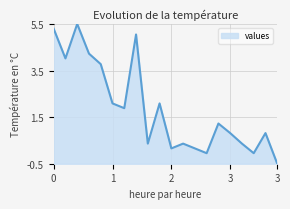

What is the difference between the maximum and minimum values?

6.0